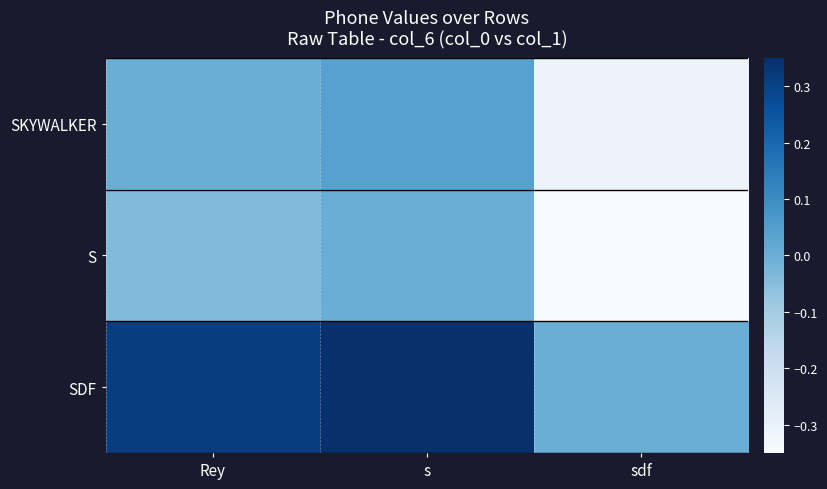

At which category is the sum across all series the highest?

s